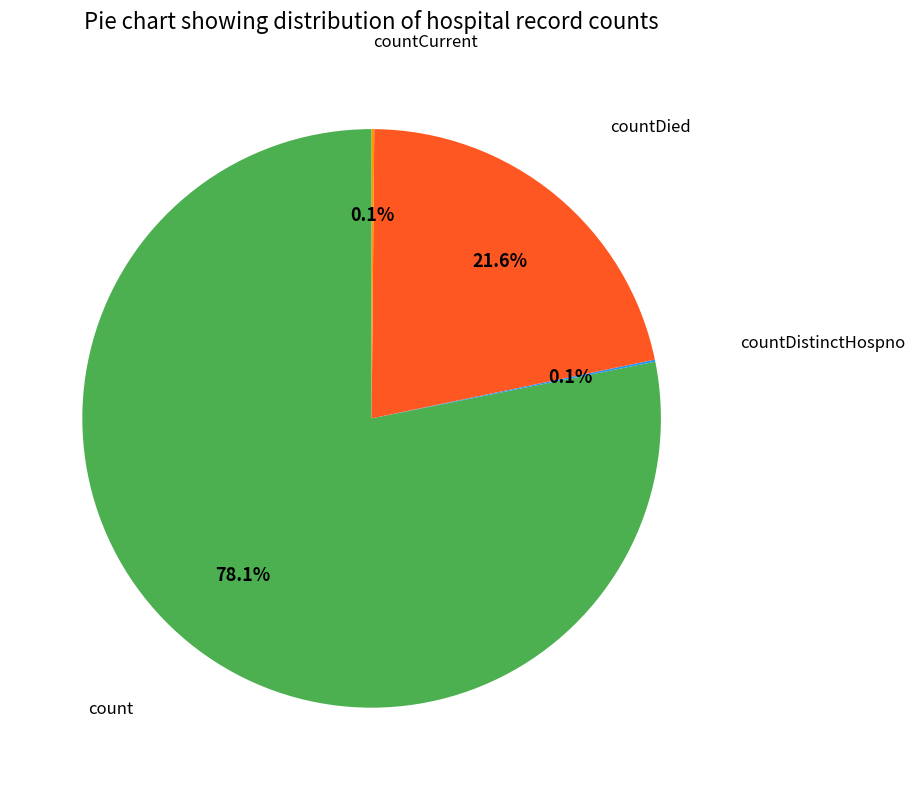

Is count the majority of the pie?

Yes